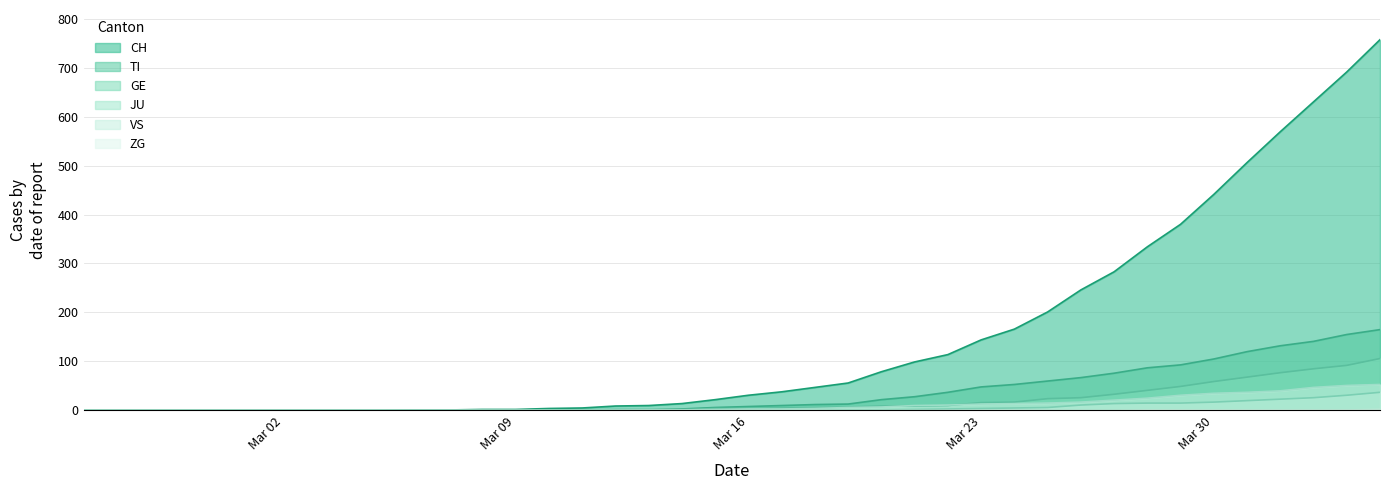

What is the maximum value for TI?

165